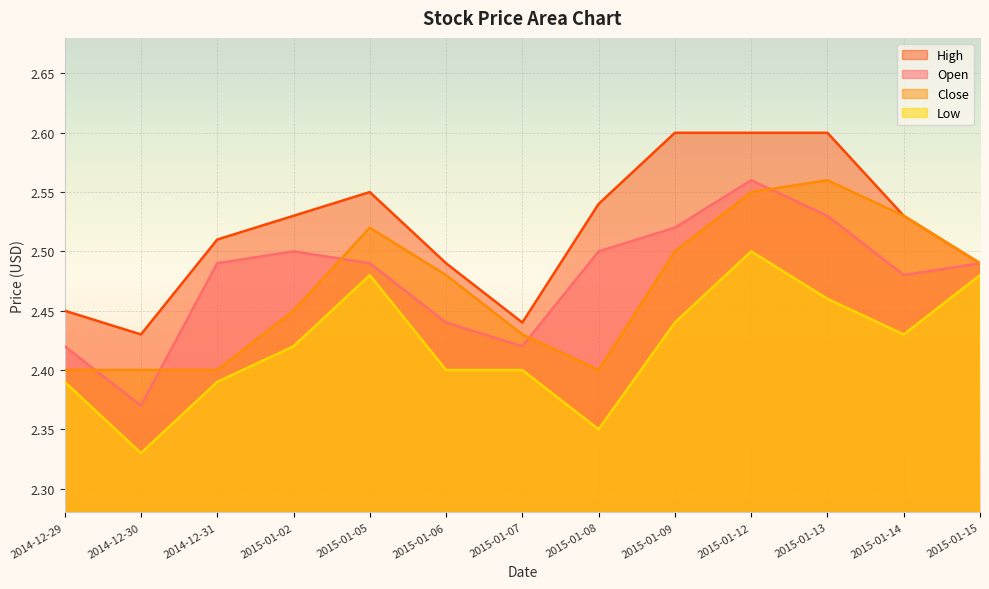

Between 2015-01-14 and 2015-01-12, which is larger?

2015-01-12